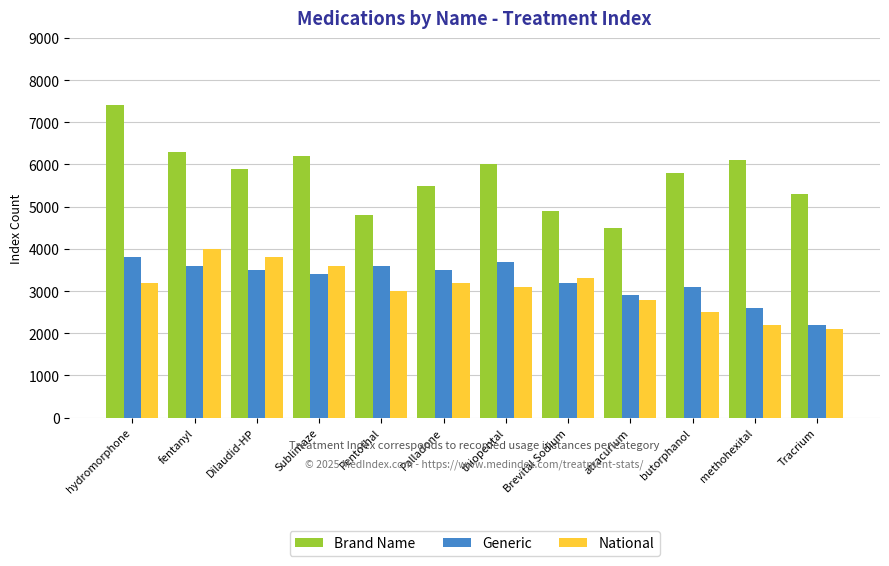

True or false: Generic has a value of 1216 at Pentothal.

False